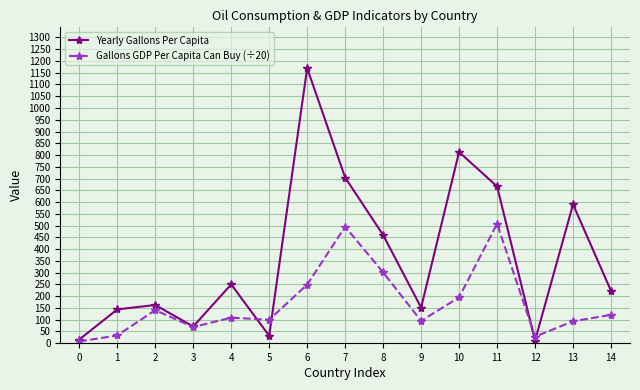

Where is Gallons GDP Per Capita Can Buy (÷20) nearest to the value 257?

6